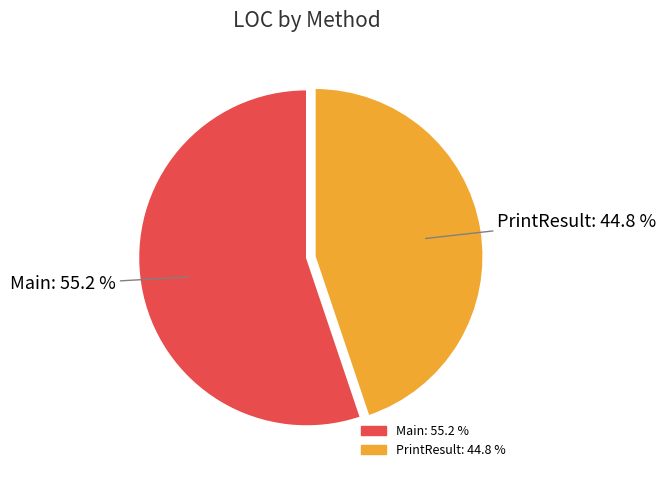

What is the smallest slice in the pie chart?

PrintResult